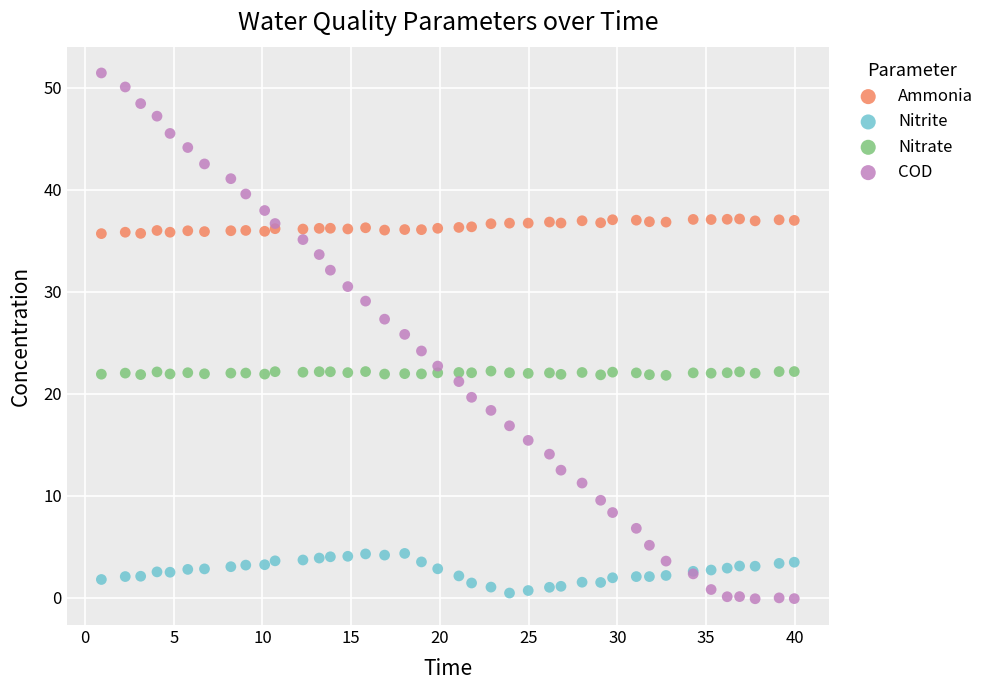

Which series contains the highest Y value?

COD